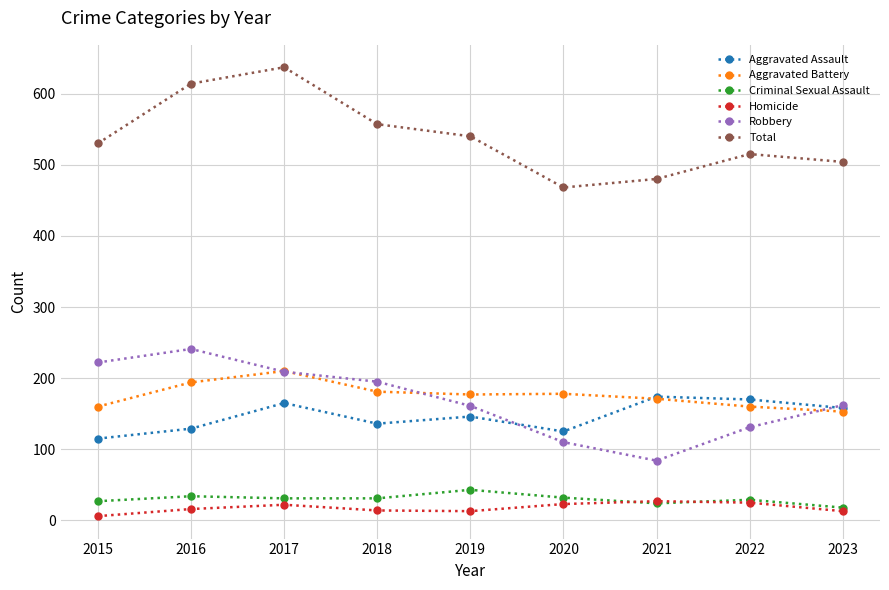

True or false: Robbery has more than 2 interior local peaks.

False